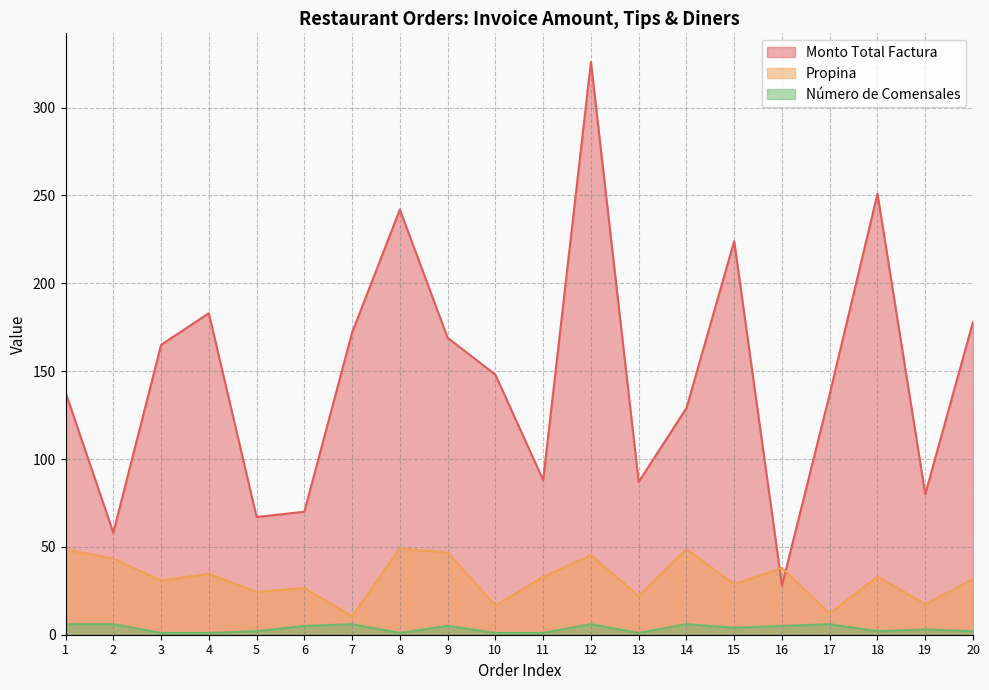

Between 20 and 7, which is larger?

20